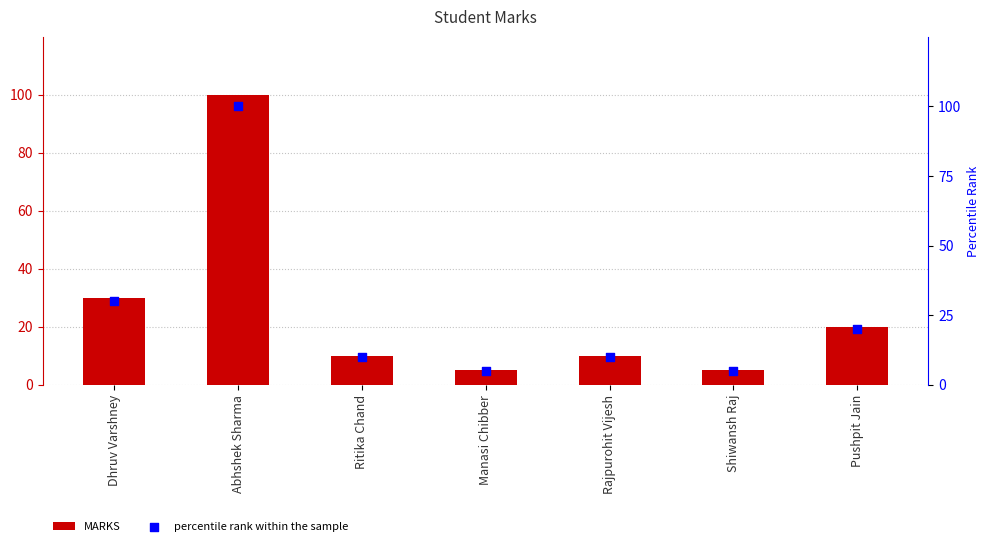

Which series has the largest total across all categories?

MARKS